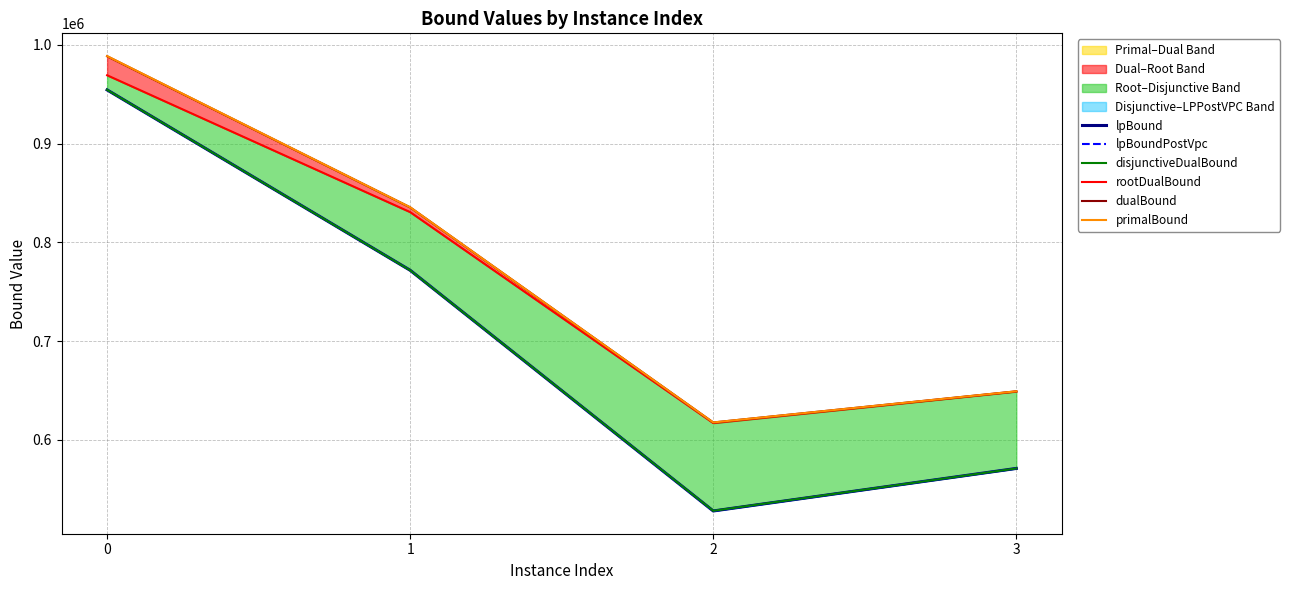

How many categories are shown in the chart?

4